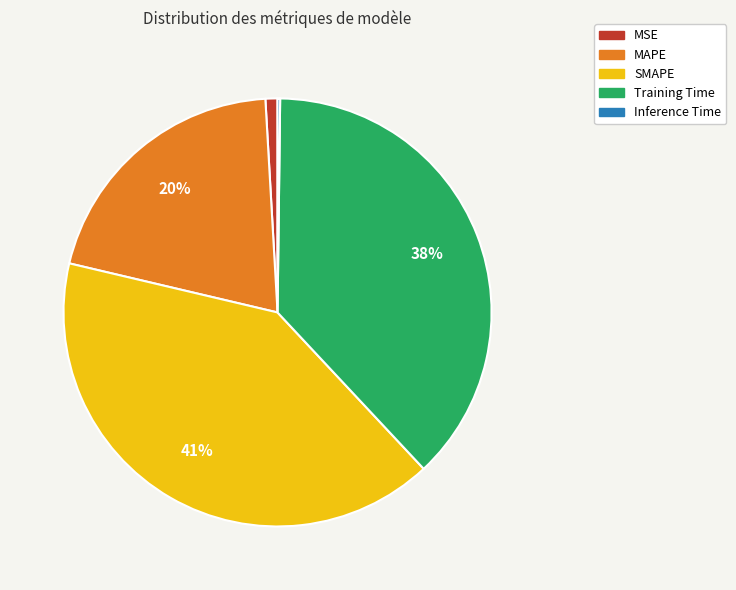

Which category has the biggest portion of the pie?

SMAPE